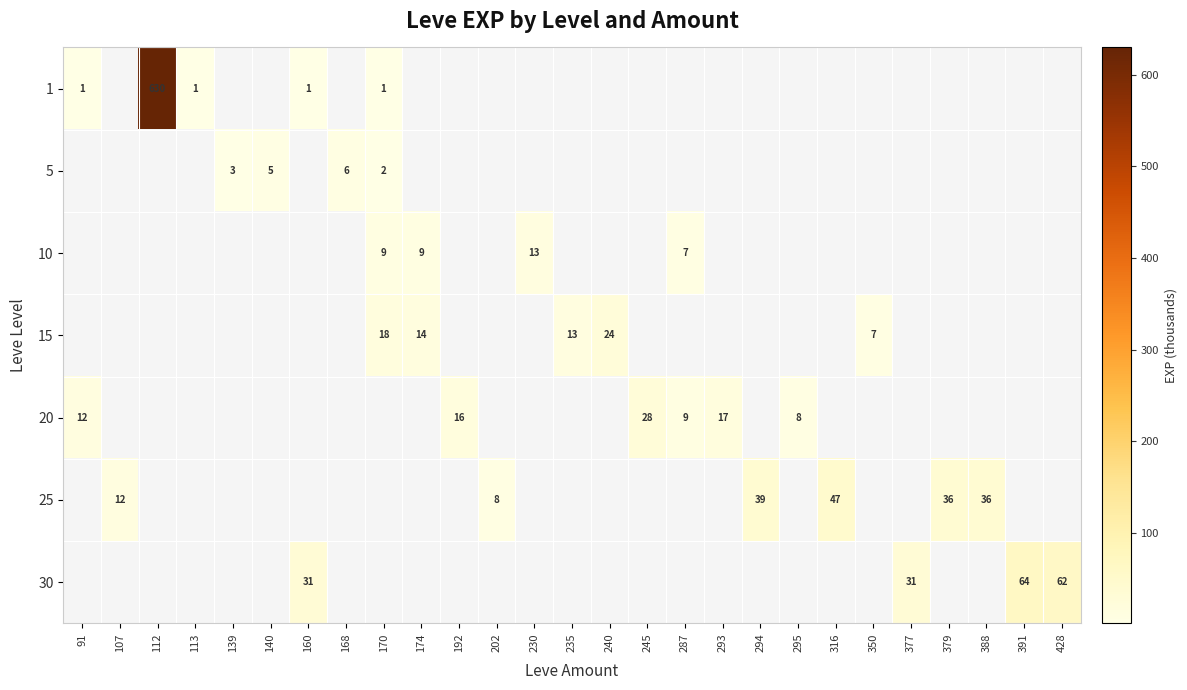

Is the value of 25 at 202 greater than the value of 20 at 293?

No